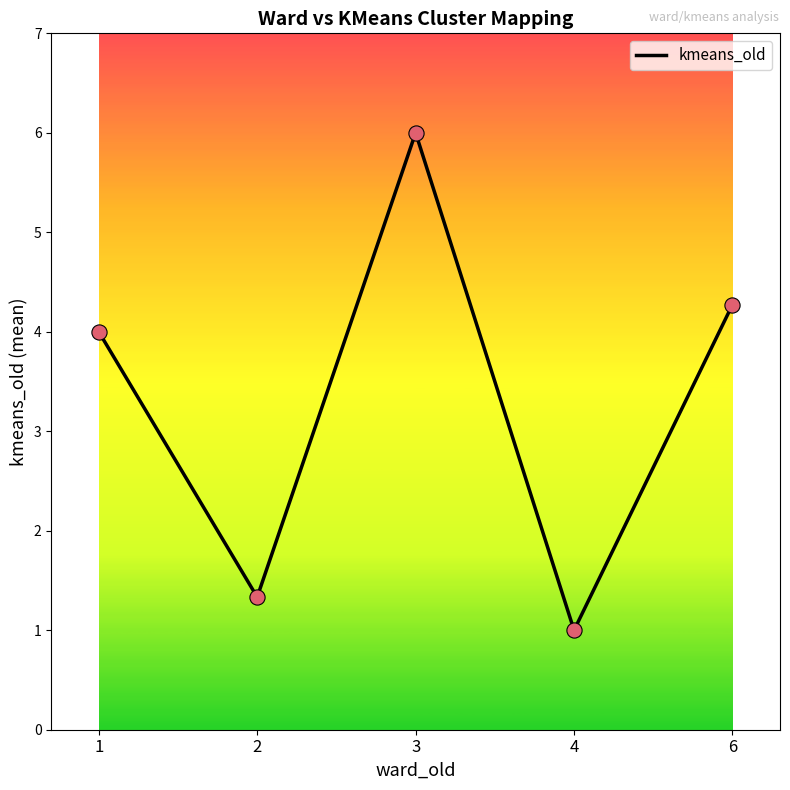

Which has a higher value, 6 or 3?

3